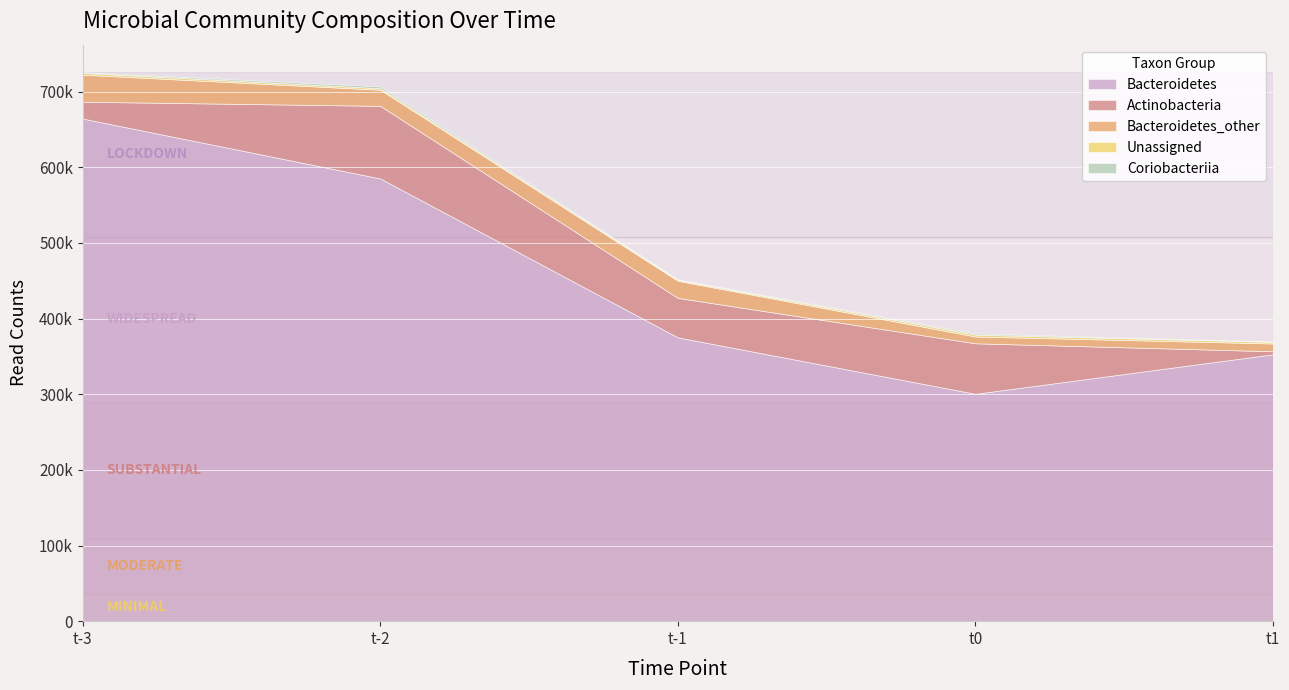

What is the label of the 5th point from the right?

t-3